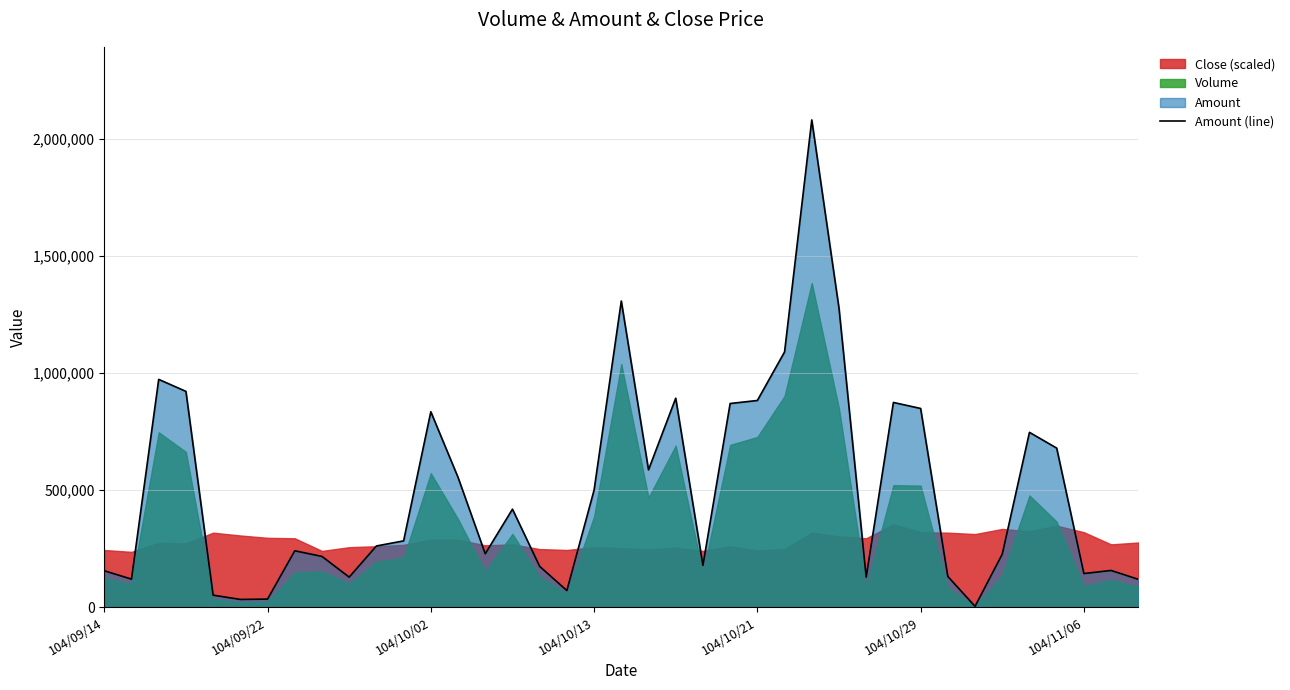

What is the highest value of the Amount (line) series?

2081720